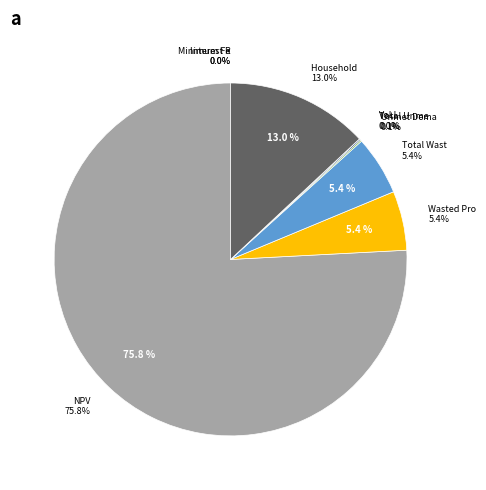

Which slice is the smallest?

Interest Rate